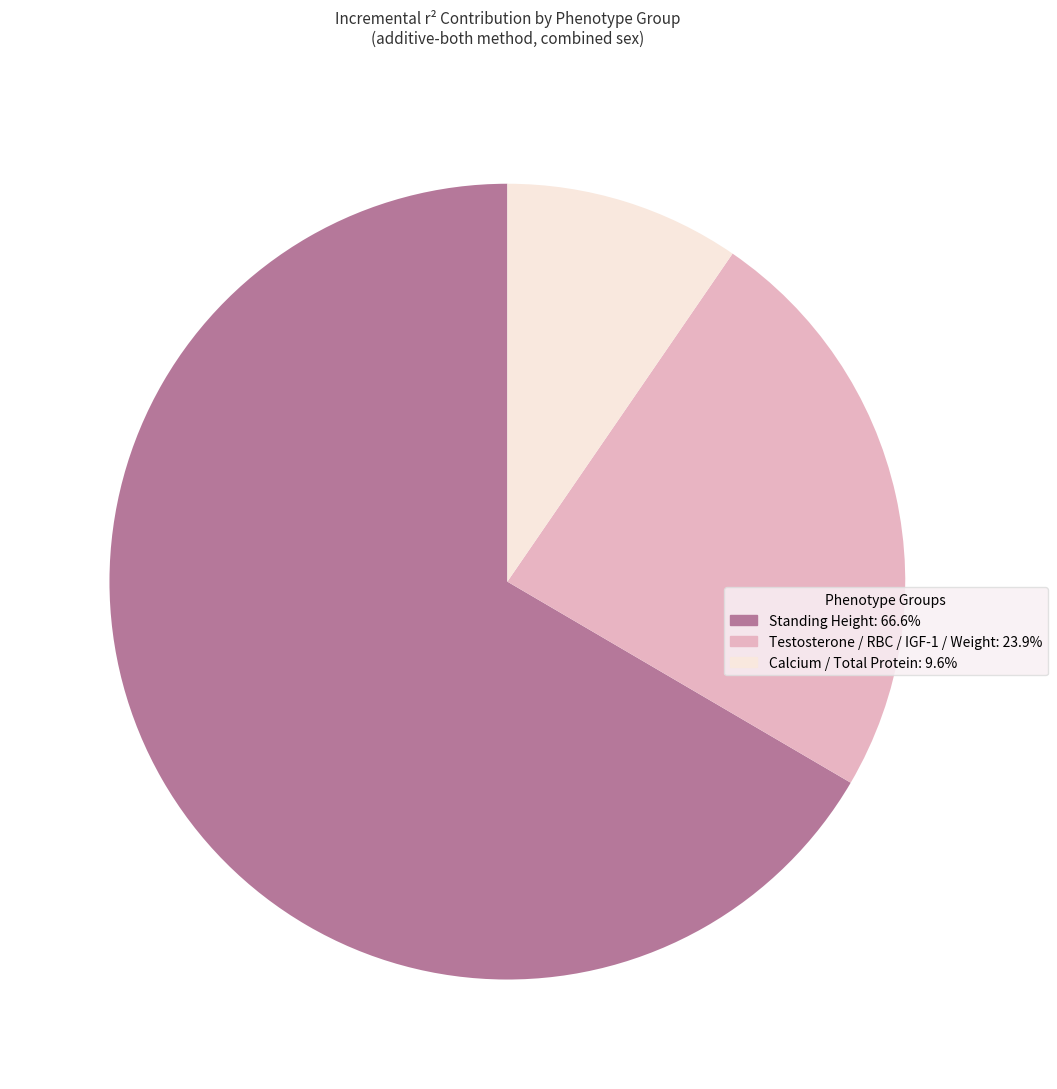

Does any single category account for the majority?

Yes